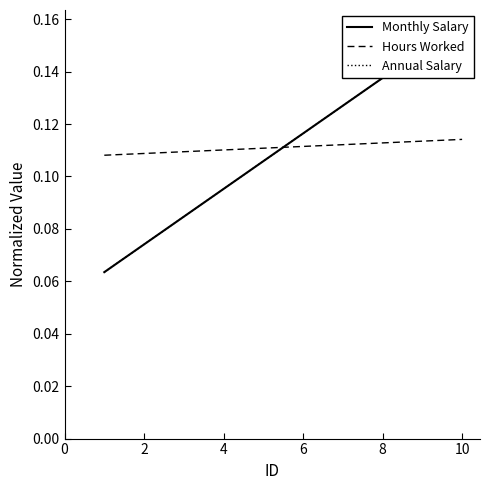

Is this an area chart (filled region under the line)?

No